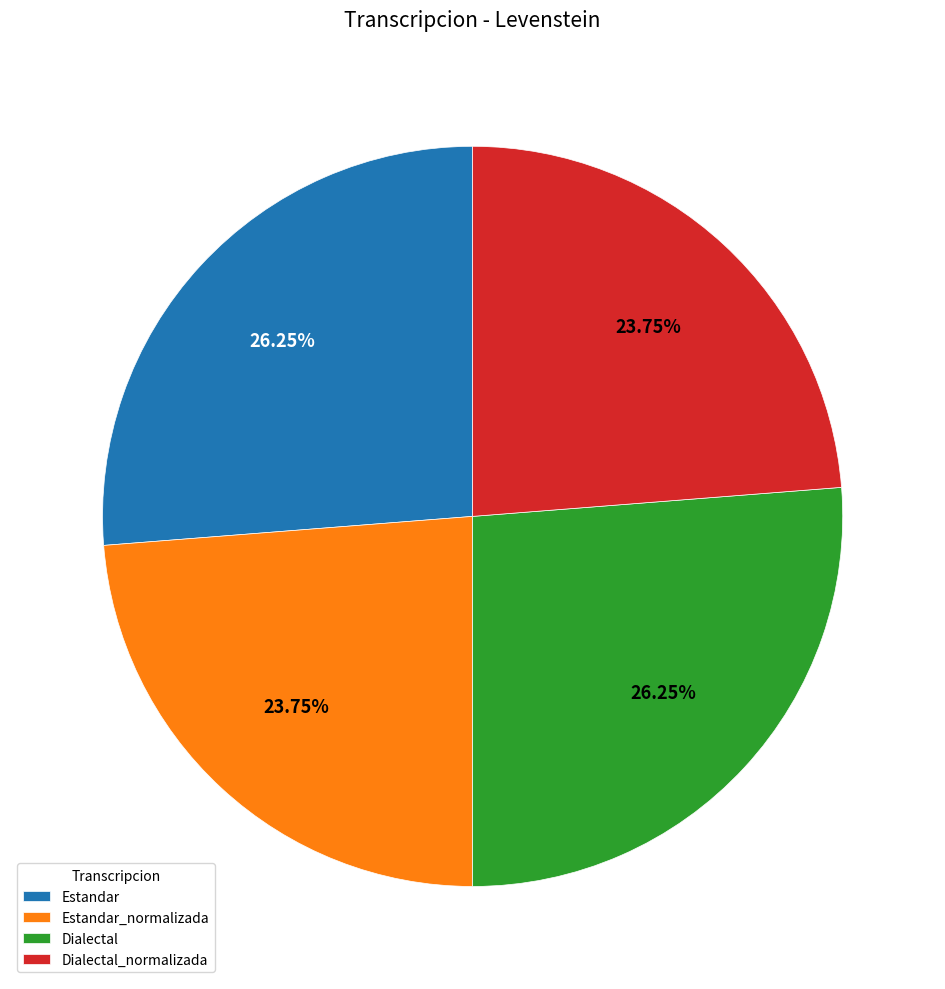

To the nearest percent, what is the average slice percentage?

25%